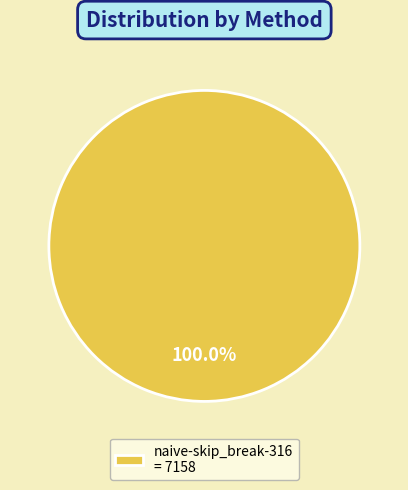

Does naive-skip_break-316 = 7158 account for over 50% of the chart?

Yes